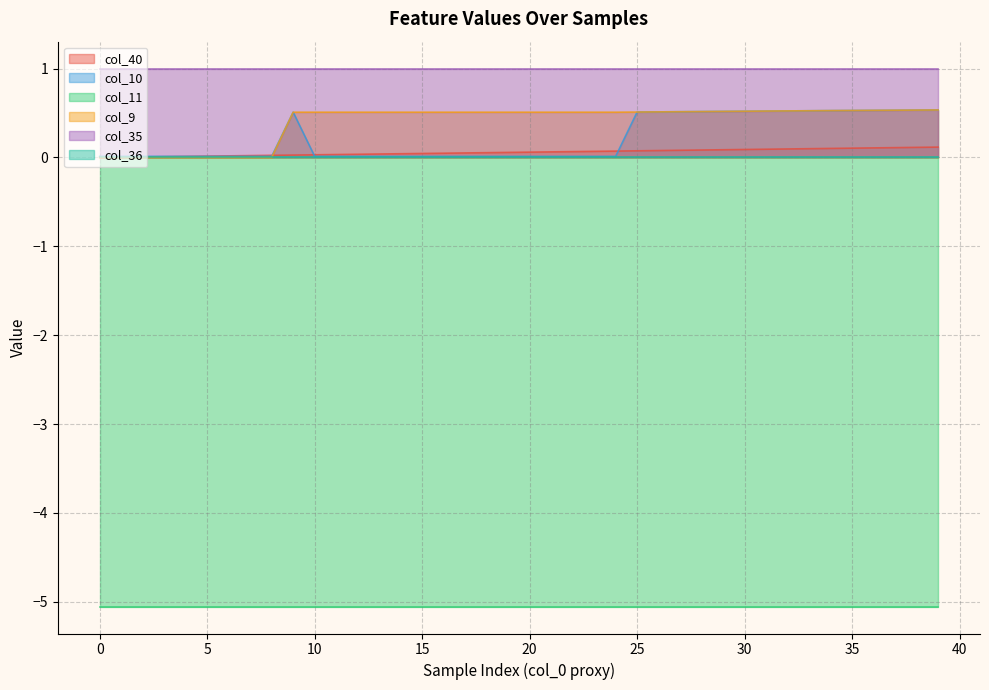

What is the difference between the highest and lowest values at 10?

0.5